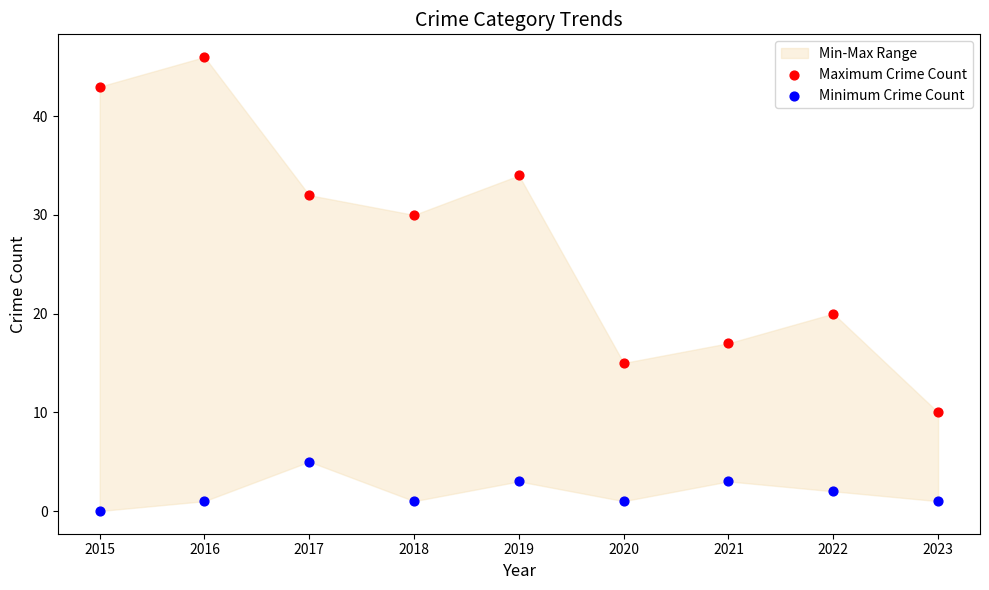

In the Maximum Crime Count series, what Y value is closest to 28?

30